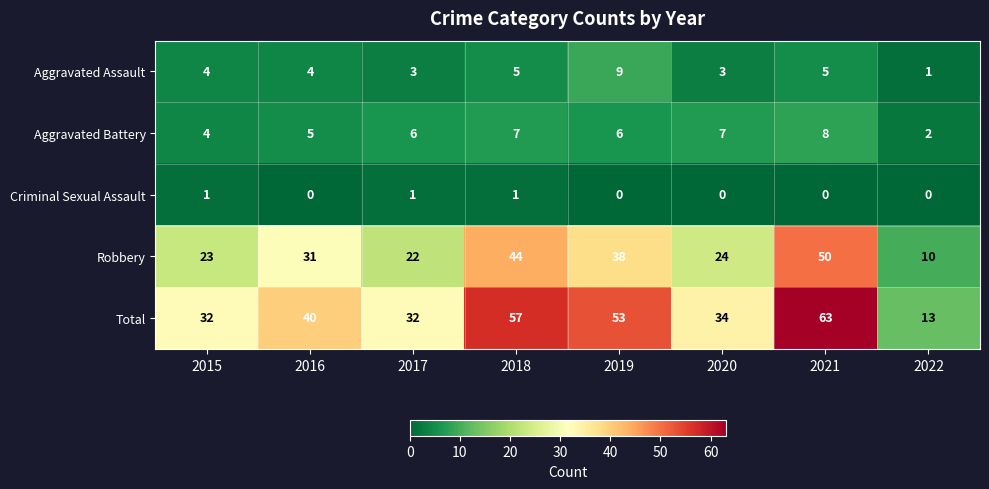

Which series changed the most between 2019 and 2020?

Total